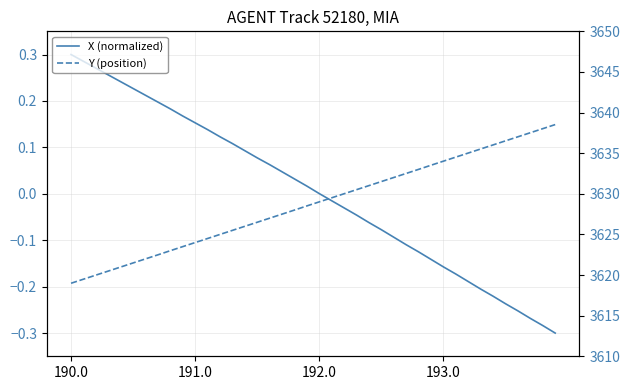

Reading left to right, transcribe all the data shown in this chart.

X (normalized): 0.3	0.3	0.3	0.3	0.2	0.2	0.2	0.2	0.2	0.2	0.2	0.1	0.1	0.1	0.1	0.1	0.1	0.0	0.0	0.0	0.0	-0.0	-0.0	-0.0	-0.1	-0.1	-0.1	-0.1	-0.1	-0.1	-0.2	-0.2	-0.2	-0.2	-0.2	-0.2	-0.3	-0.3	-0.3	-0.3
Y (position): 3619.0	3619.5	3620.0	3620.5	3621.0	3621.5	3622.0	3622.5	3623.0	3623.5	3624.0	3624.5	3625.0	3625.5	3626.0	3626.5	3627.0	3627.5	3628.0	3628.5	3629.0	3629.5	3630.0	3630.5	3631.0	3631.5	3632.0	3632.5	3633.0	3633.5	3634.0	3634.5	3635.0	3635.5	3636.0	3636.5	3637.0	3637.5	3638.0	3638.5